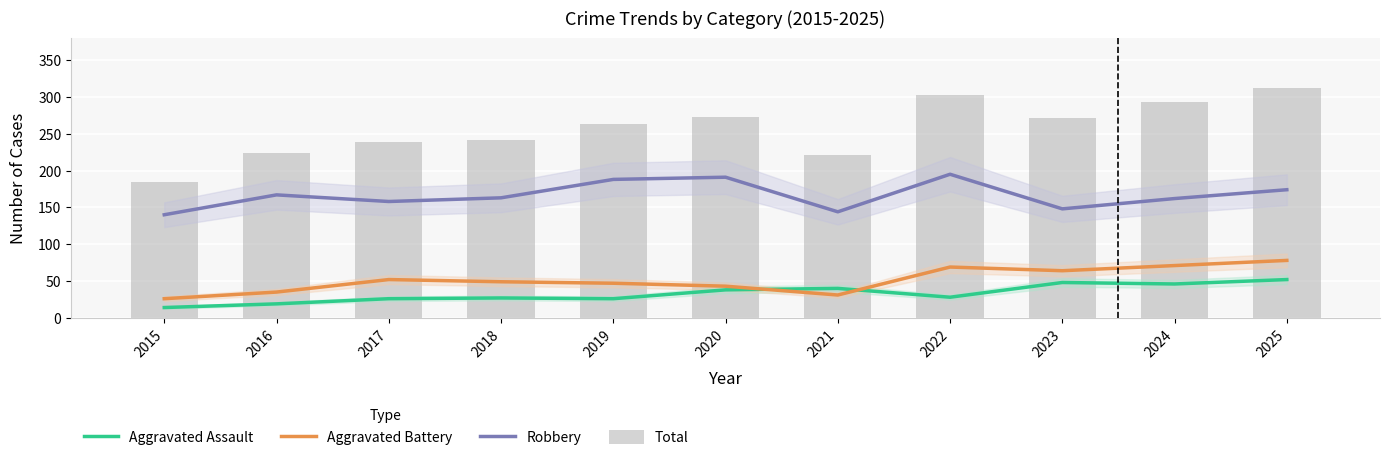

The Total series shows 156 at 2017. True or false?

False